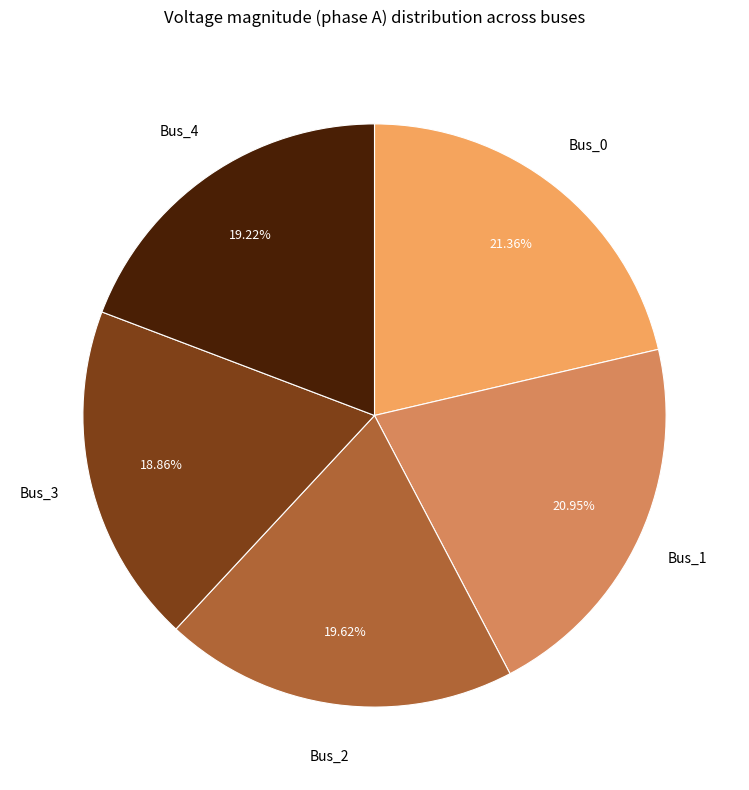

Is there any slice that represents more than half of the pie?

No